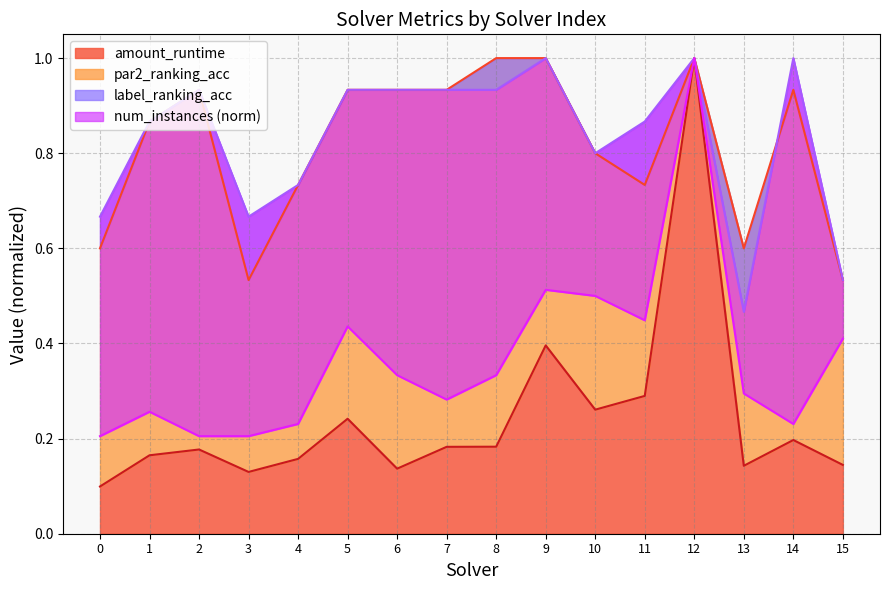

List the labels in order of label_ranking_acc value, largest first.

9, 12, 14, 2, 5, 6, 7, 8, 1, 11, 10, 4, 0, 3, 15, 13